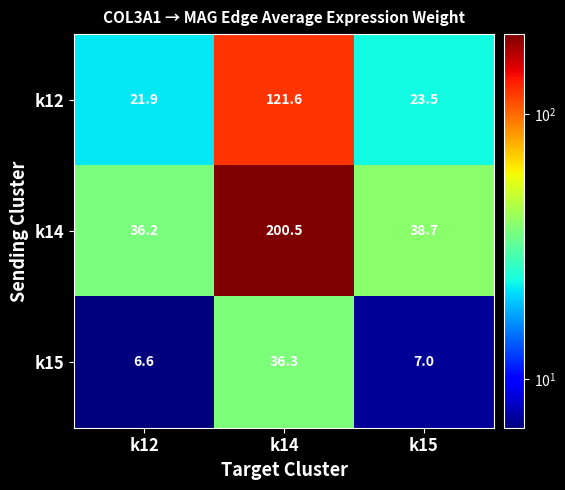

What is the difference between the k15 values at k12 and k14?

29.7